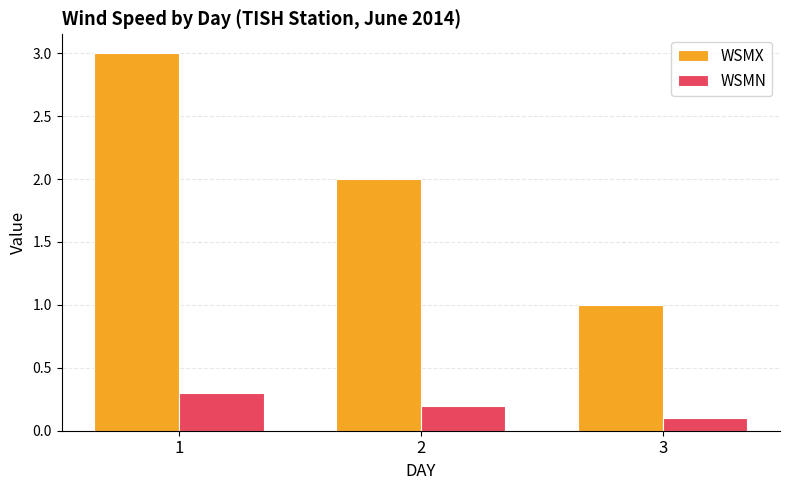

Read the WSMN value at 3.

0.1